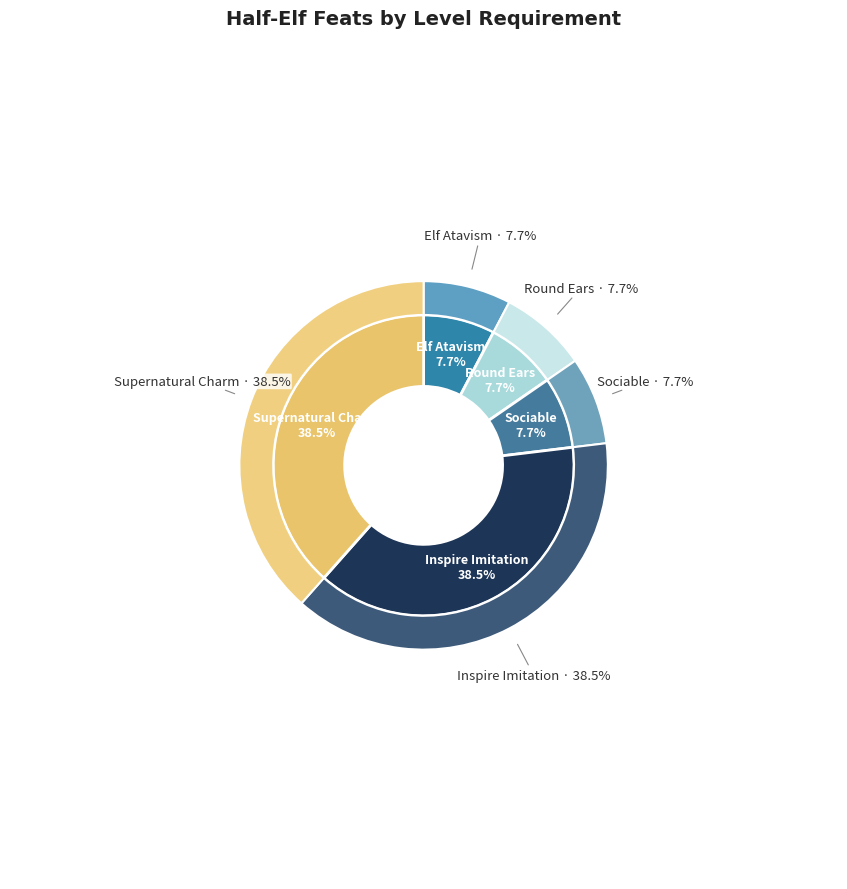

What percentage is NOT represented by Elf Atavism?

92.3%